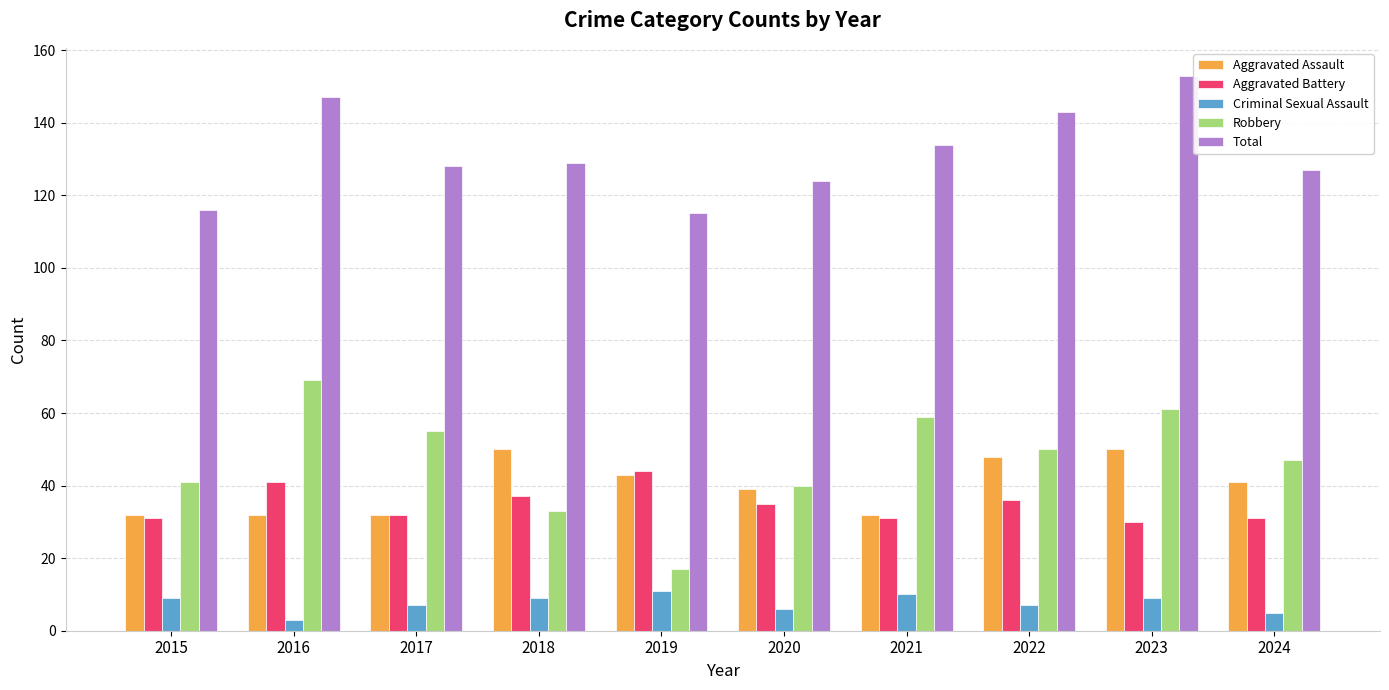

The Total series shows 200 at 2015. True or false?

False